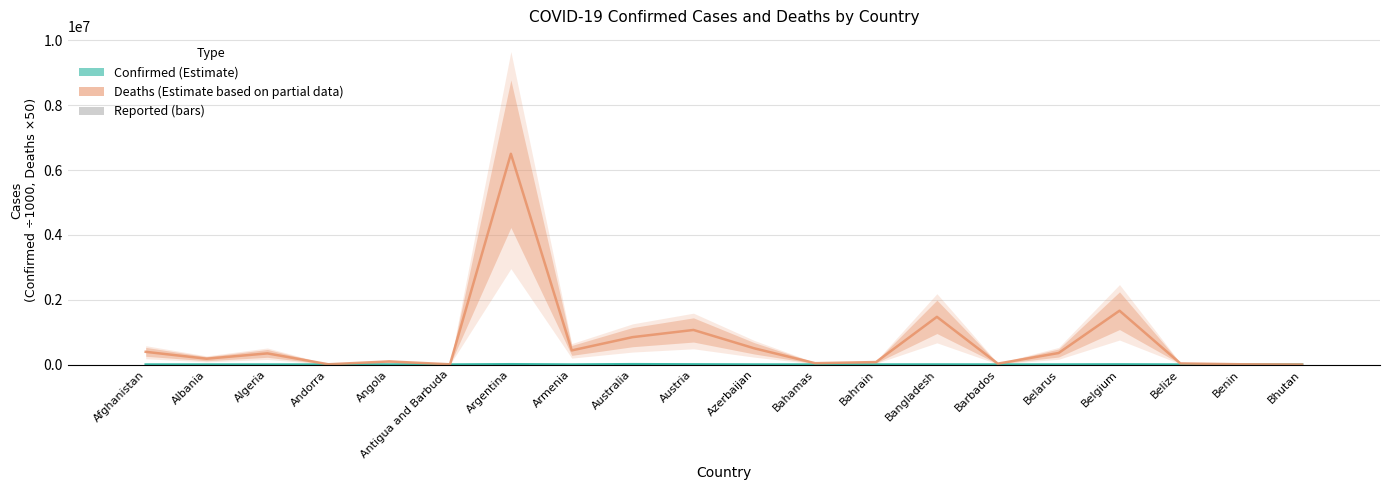

Which series has the largest range (max minus min)?

Deaths